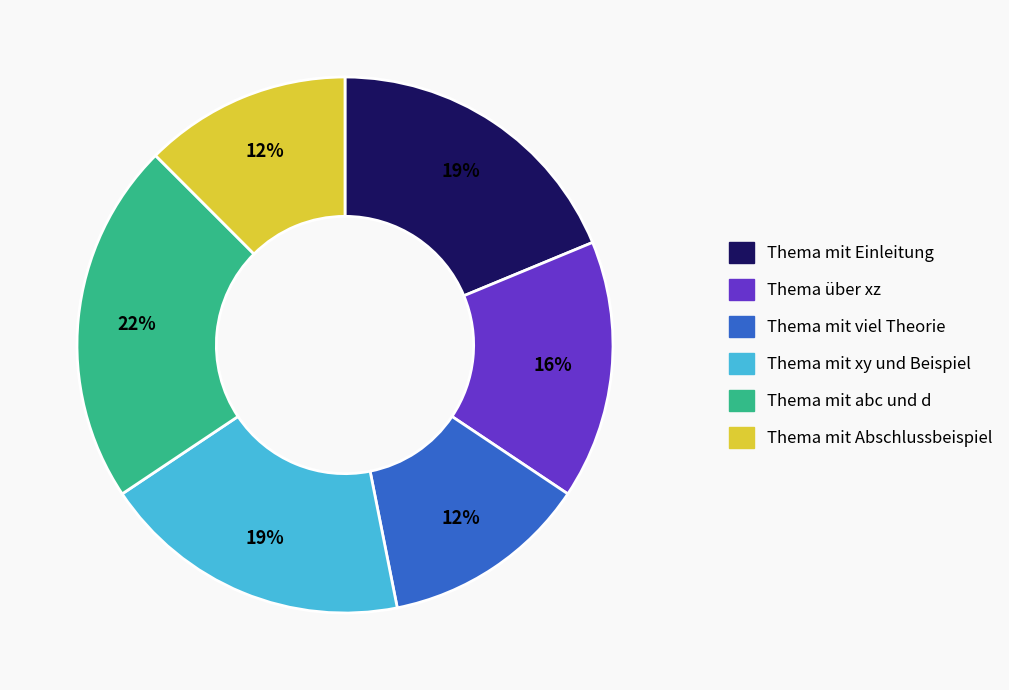

Is the sum of Thema mit xy und Beispiel and Thema mit viel Theorie greater than half?

No